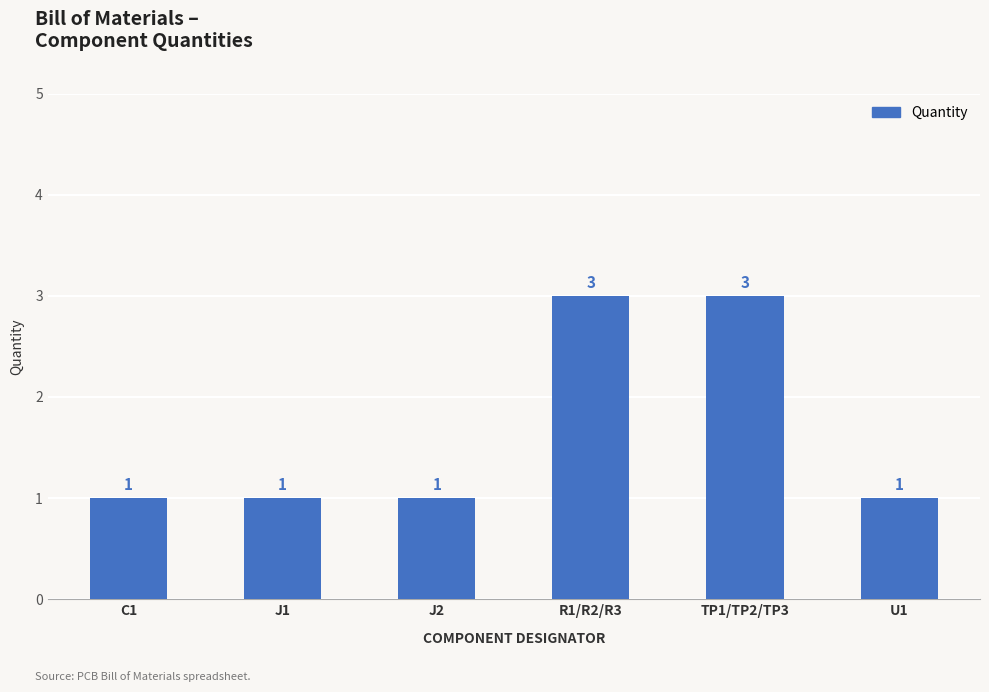

What is the average value?

2